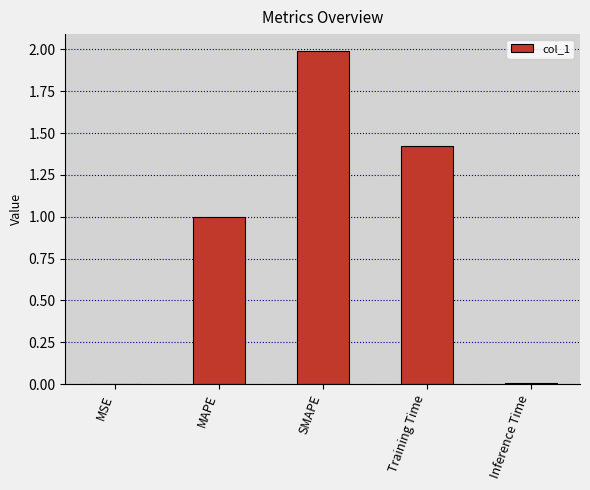

Are the bars grouped side by side (vs. stacked)?

No